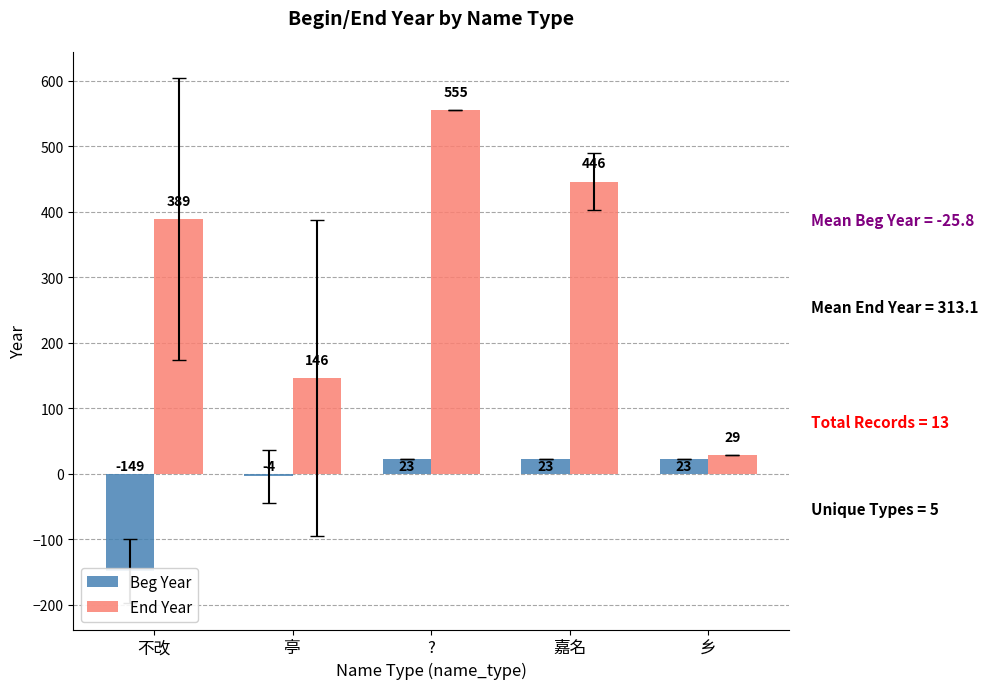

At how many categories does at least one series exceed 294?

3